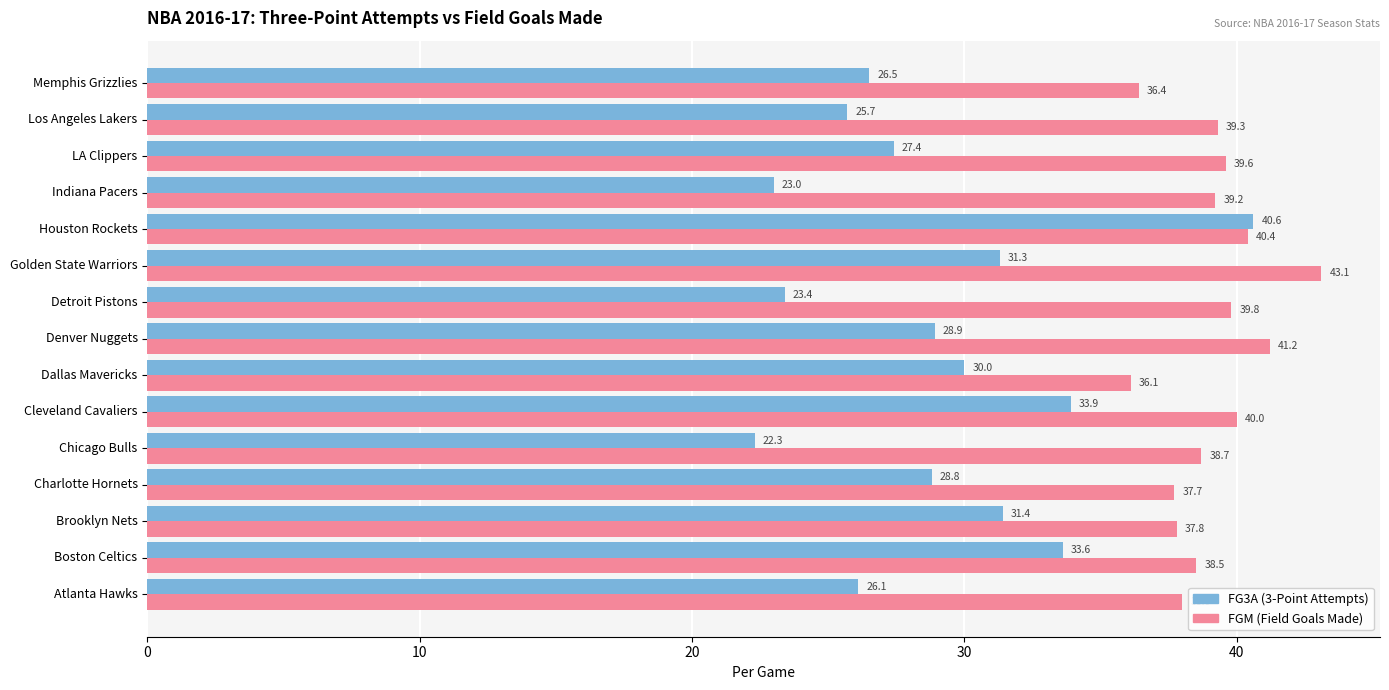

What is the smallest value displayed?

22.3